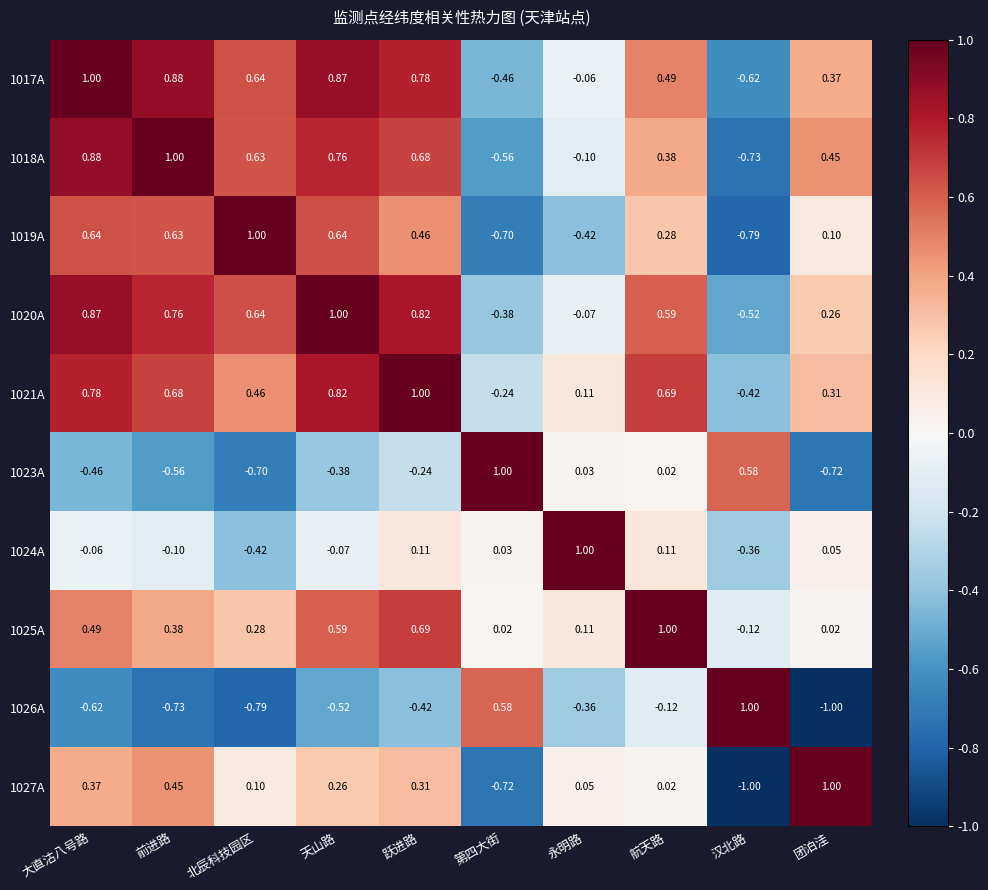

How many values in 1019A are below zero?

3